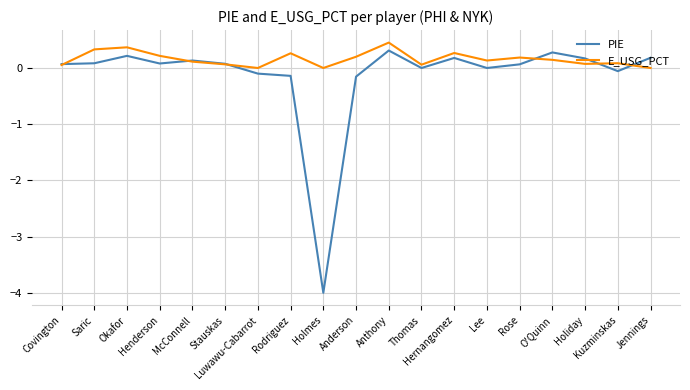

Which series has the largest range (max minus min)?

PIE